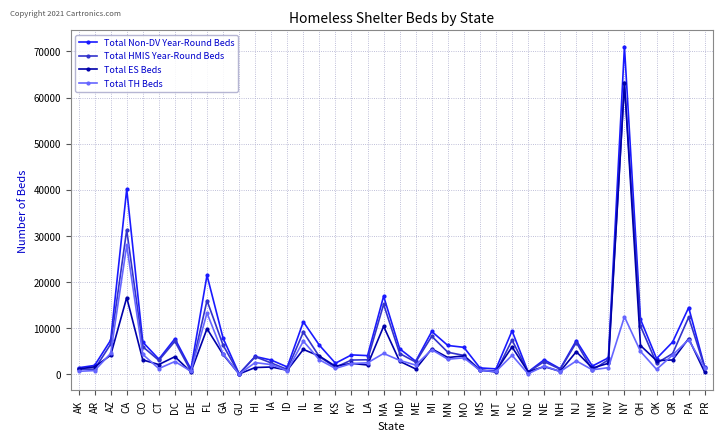

At which category does Total HMIS Year-Round Beds reach its first local peak?

CA